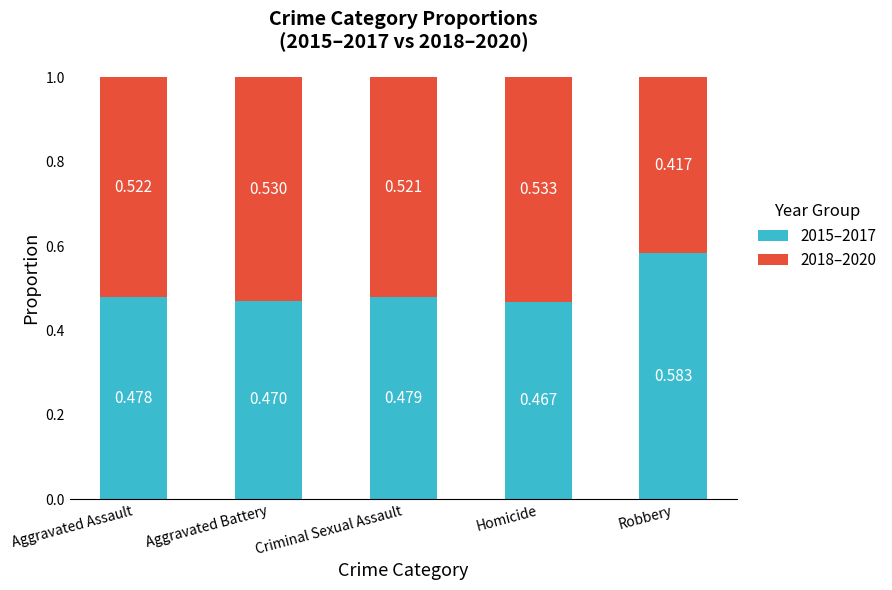

At which label does 2015–2017 reach its minimum?

Homicide